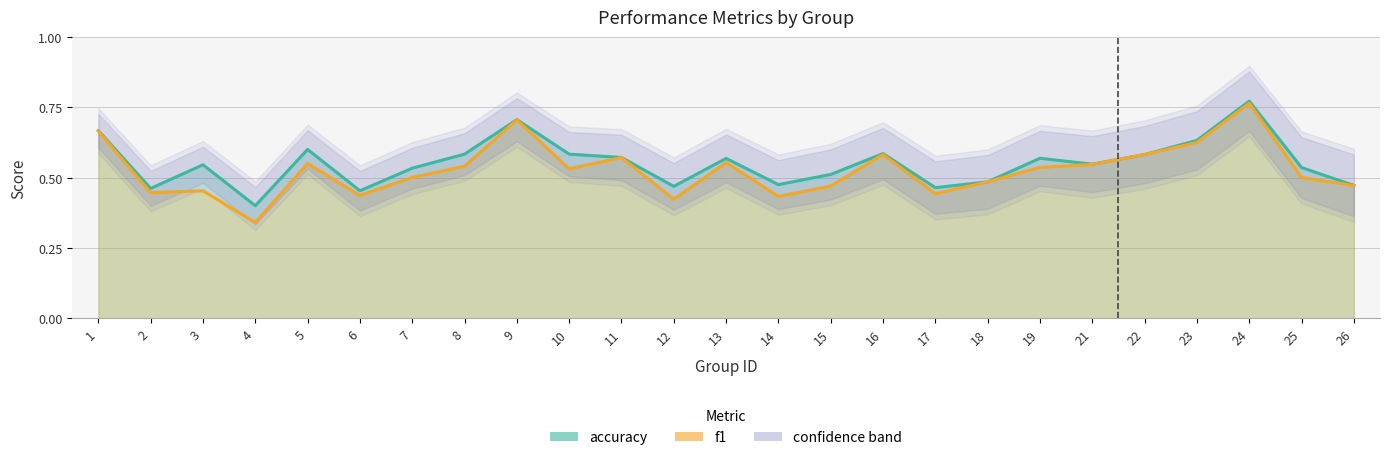

True or false: f1 has more than 0 points higher than both neighbors.

True